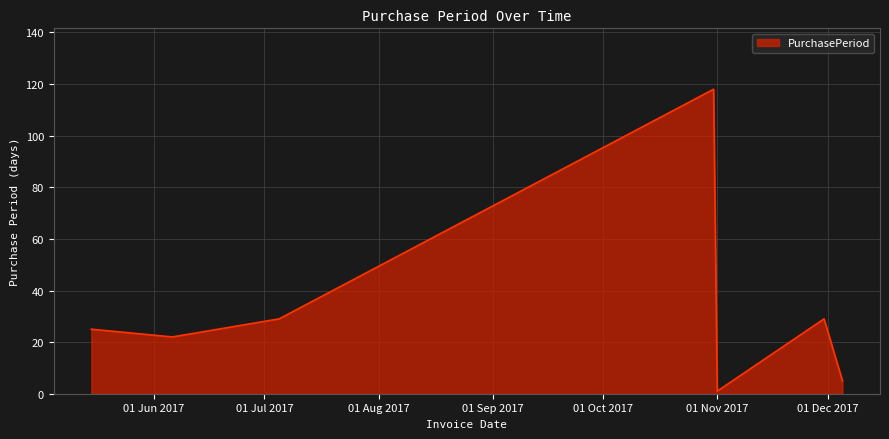

How many interior local valleys (lower than both neighbors) does the data have?

2